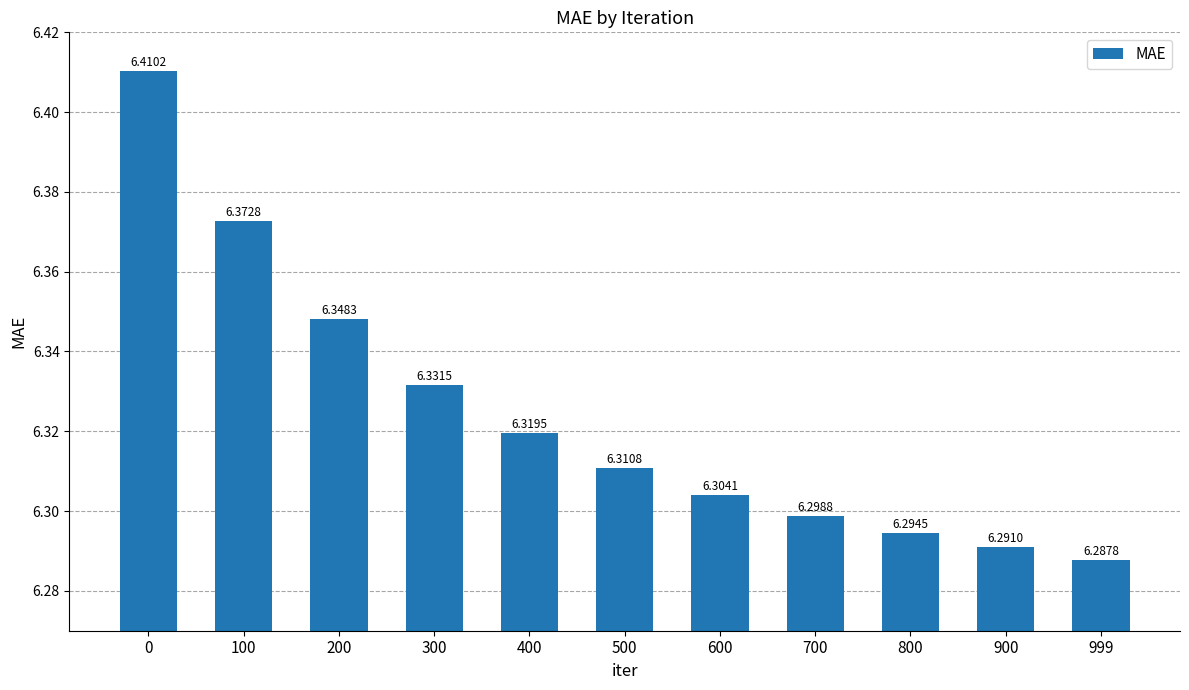

Approximately how many times larger is the value at 900 compared to 800?

1.0